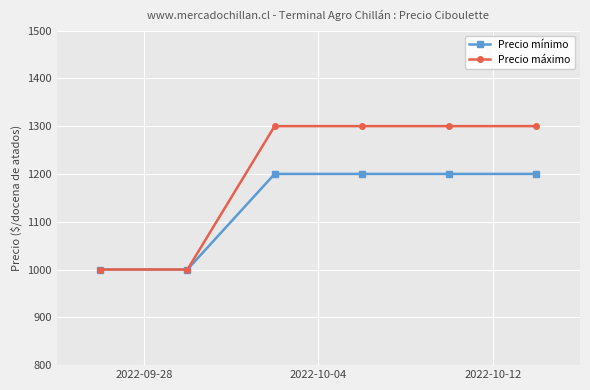

What is the minimum value shown in the chart?

1000